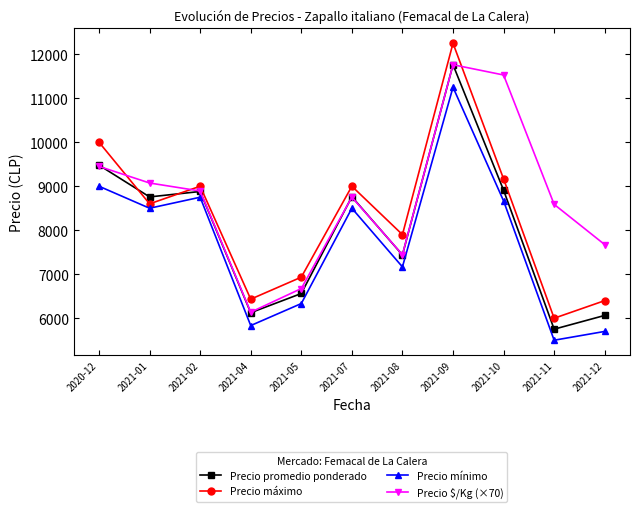

How many series are shown in this chart?

4